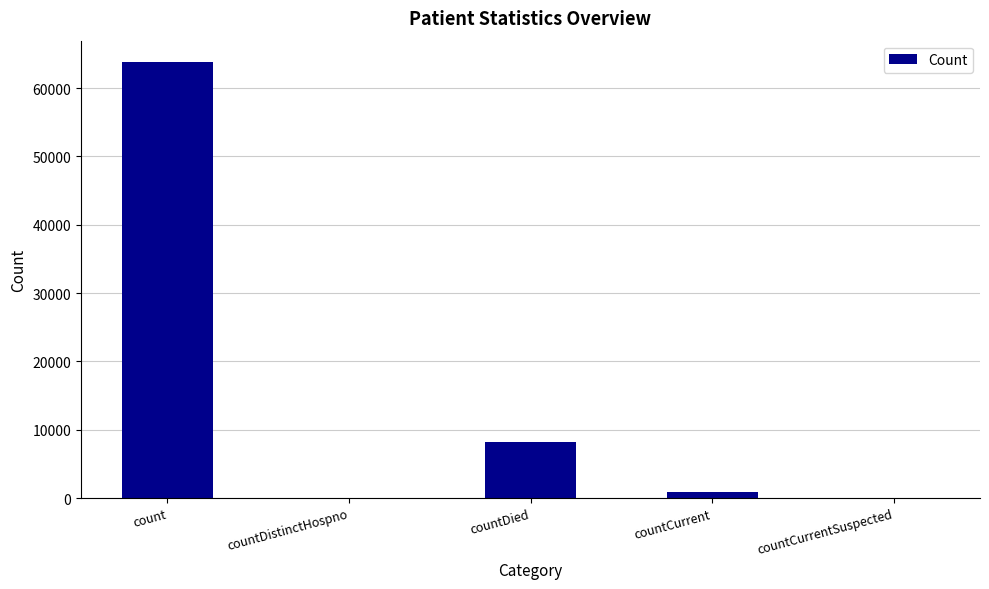

Which has a higher value, count or countCurrent?

count